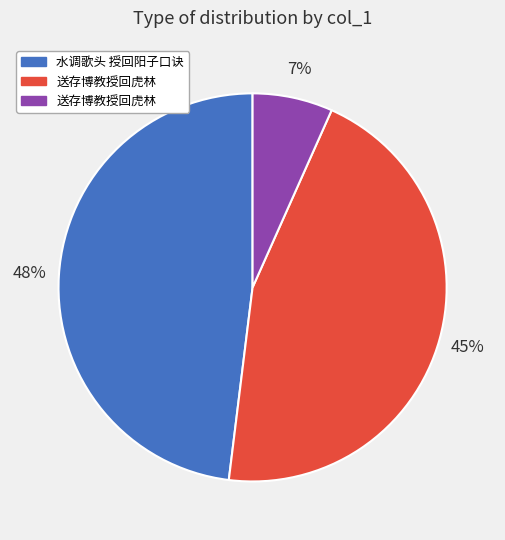

To the nearest percent, what is the average slice percentage?

33%